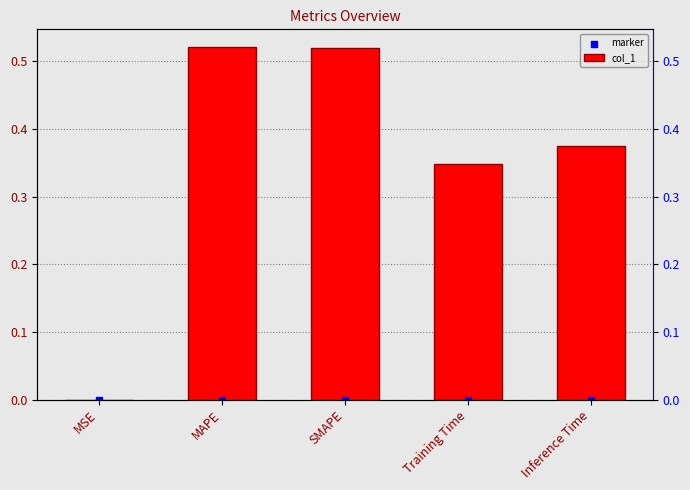

Is the value of col_1 at SMAPE greater than the value of marker at Training Time?

Yes